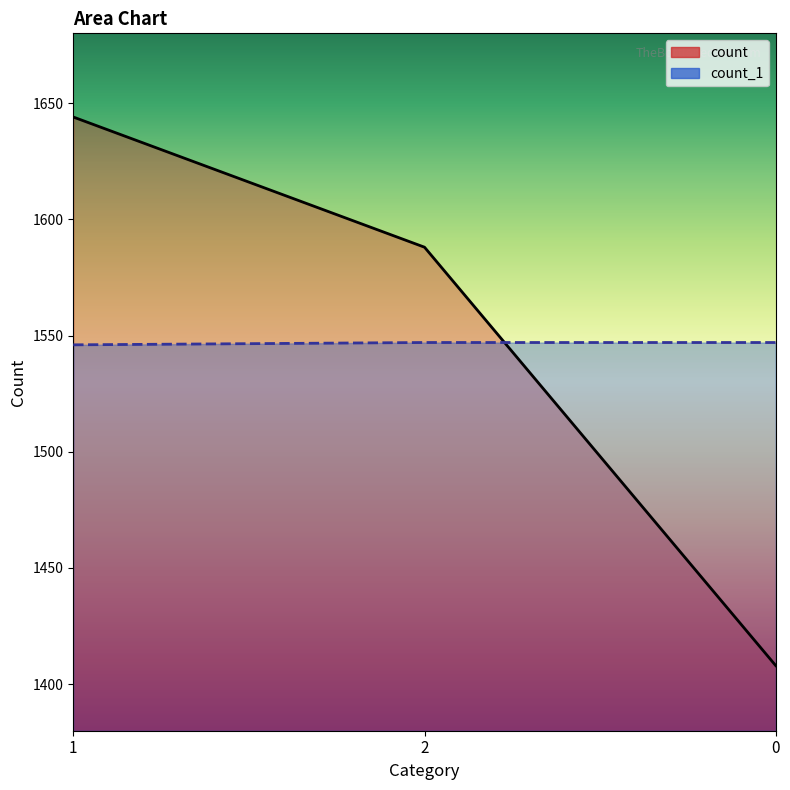

What is the greatest value displayed?

1644